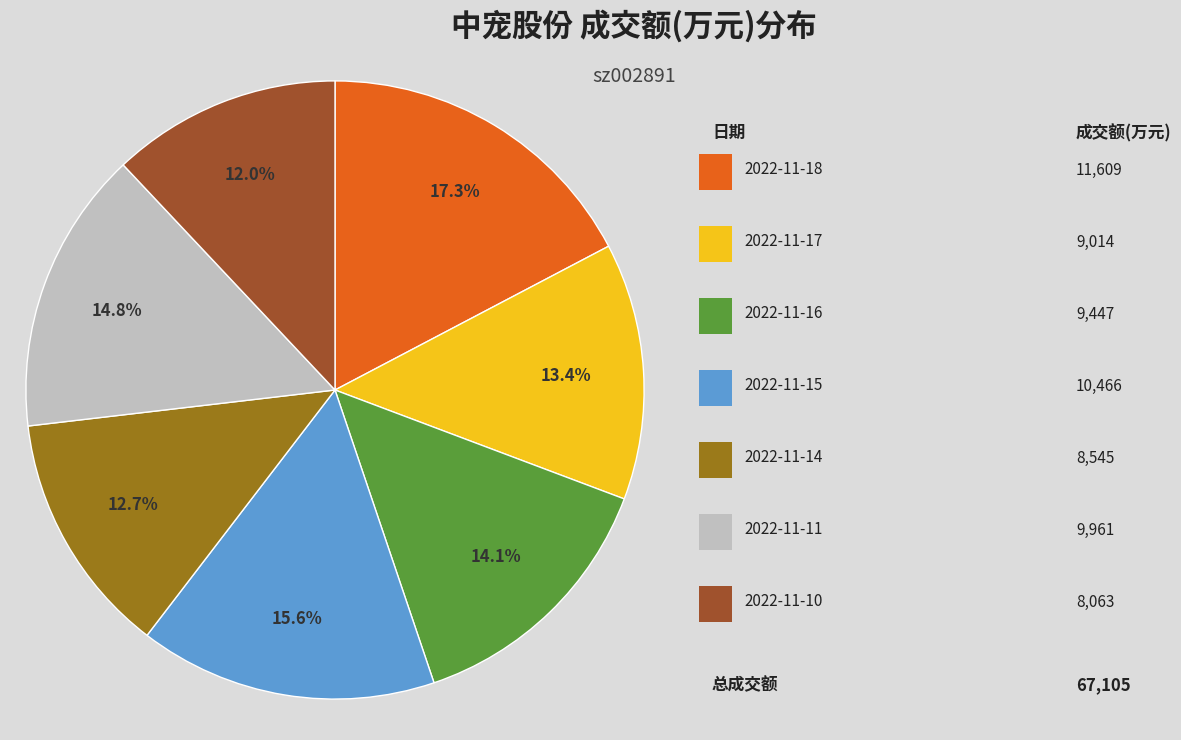

Is there a majority slice in this chart?

No